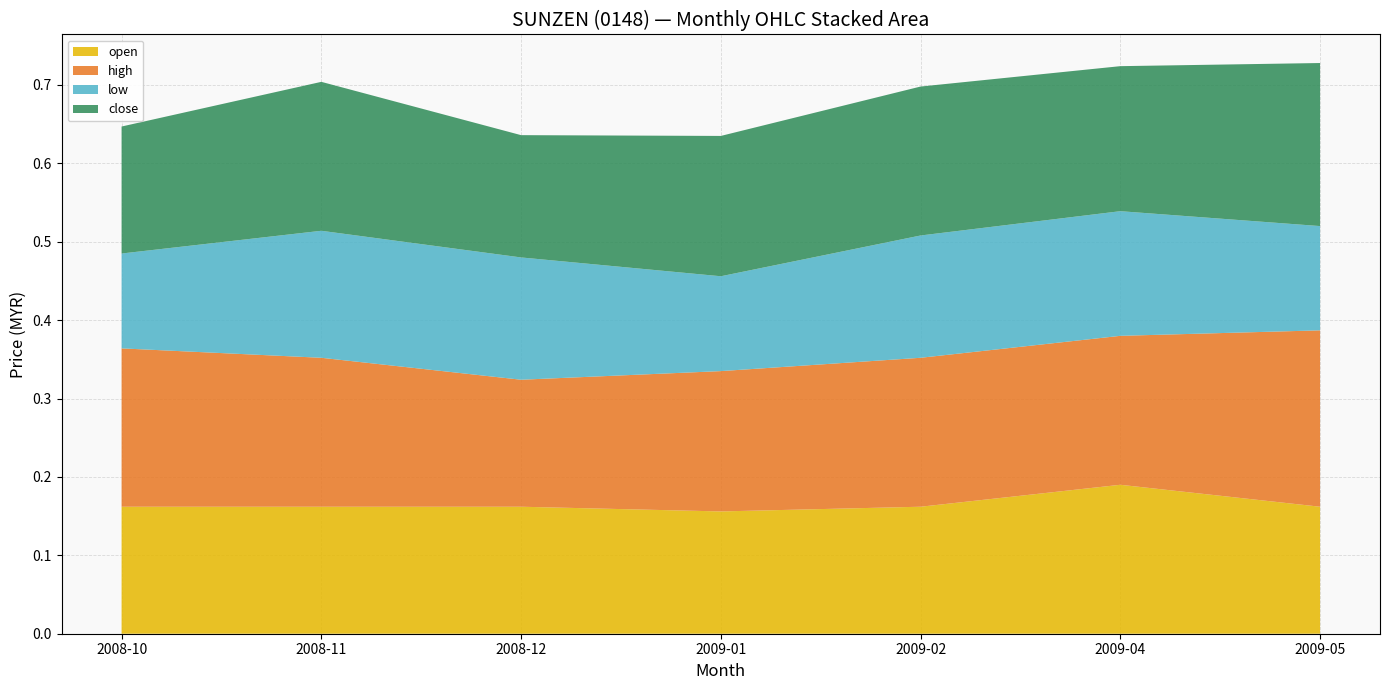

True or false: open has a value of 0.1 at 2009-04.

False